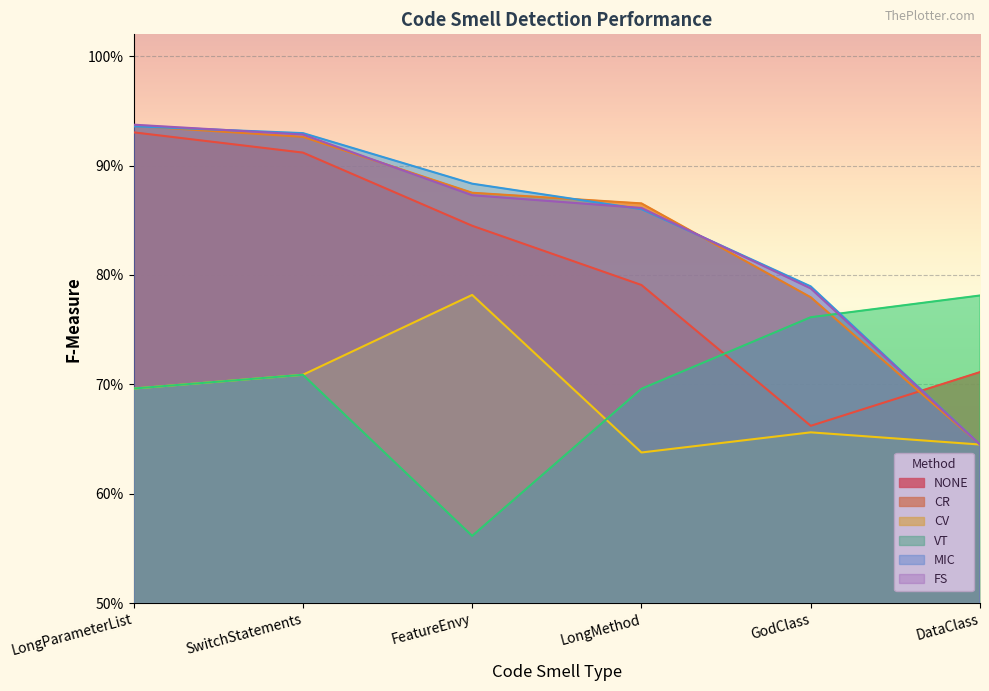

Between LongParameterList and FeatureEnvy, which series saw the biggest shift?

VT